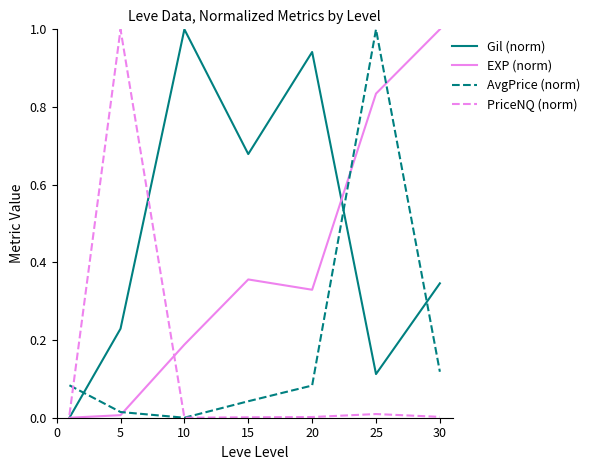

How many intersections are there between AvgPrice (norm) and EXP (norm)?

3